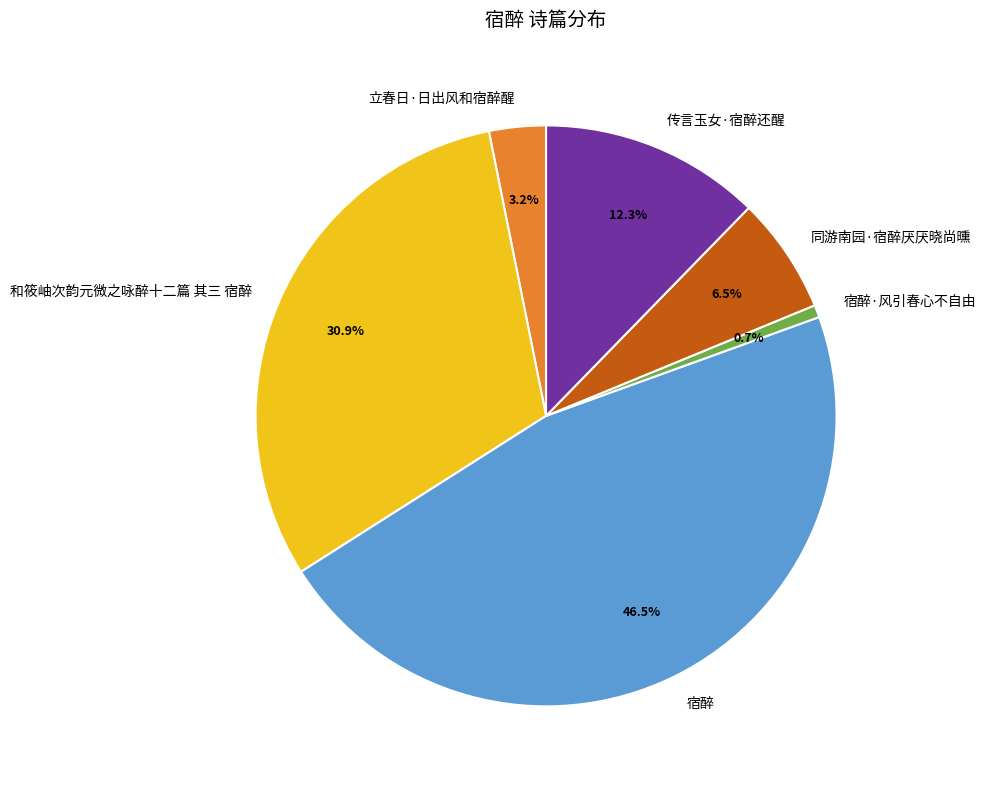

Does 立春日·日出风和宿醉醒 account for over 50% of the chart?

No